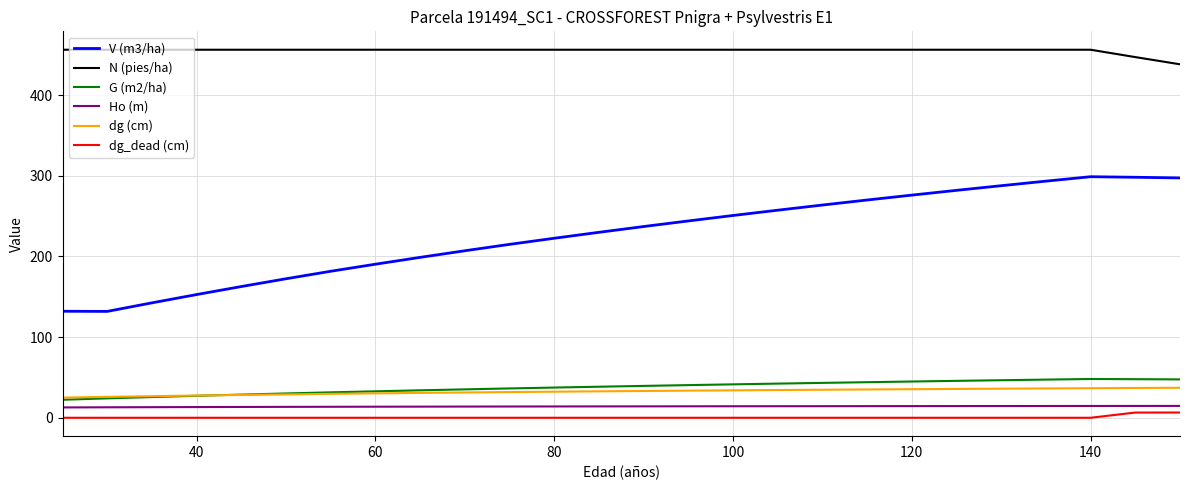

True or false: N (pies/ha) and dg_dead (cm) cross at least once.

False